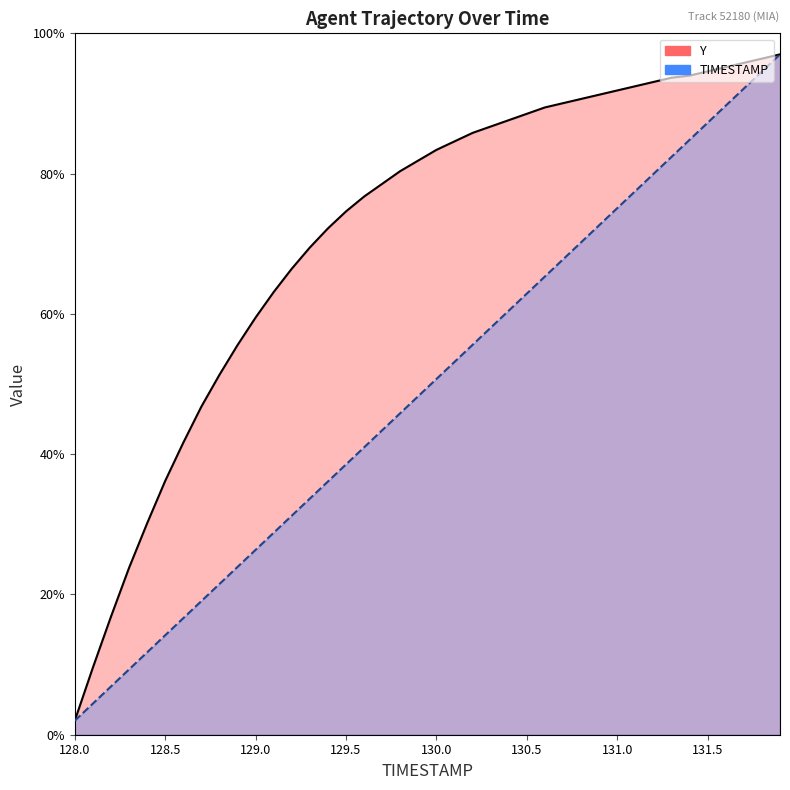

What position from the right is 131.7?

3